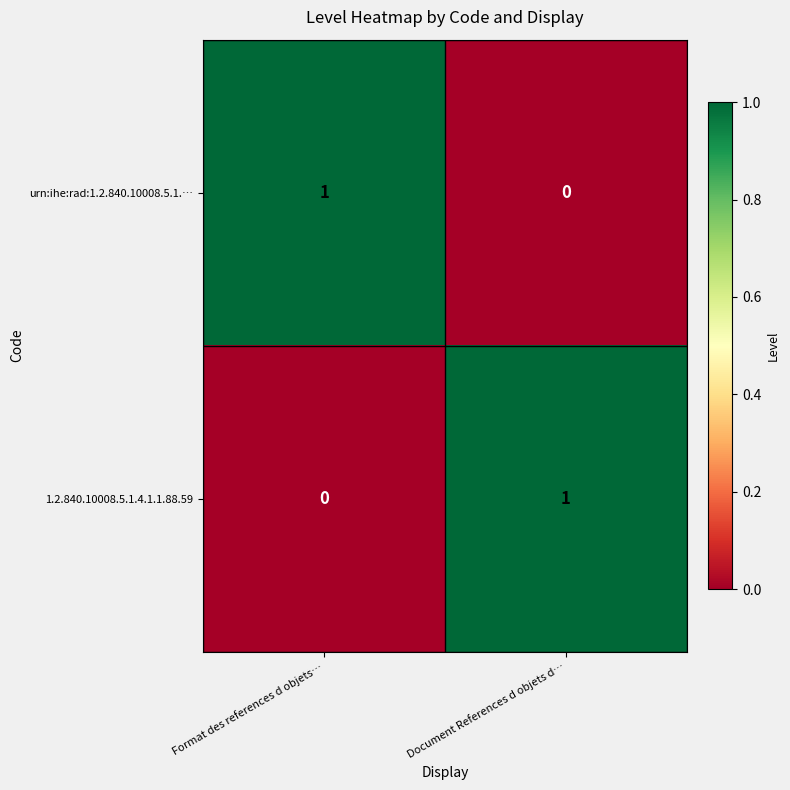

Which category has the highest value in the 1.2.840.10008.5.1.4.1.1.88.59 series?

Document References d objets d…